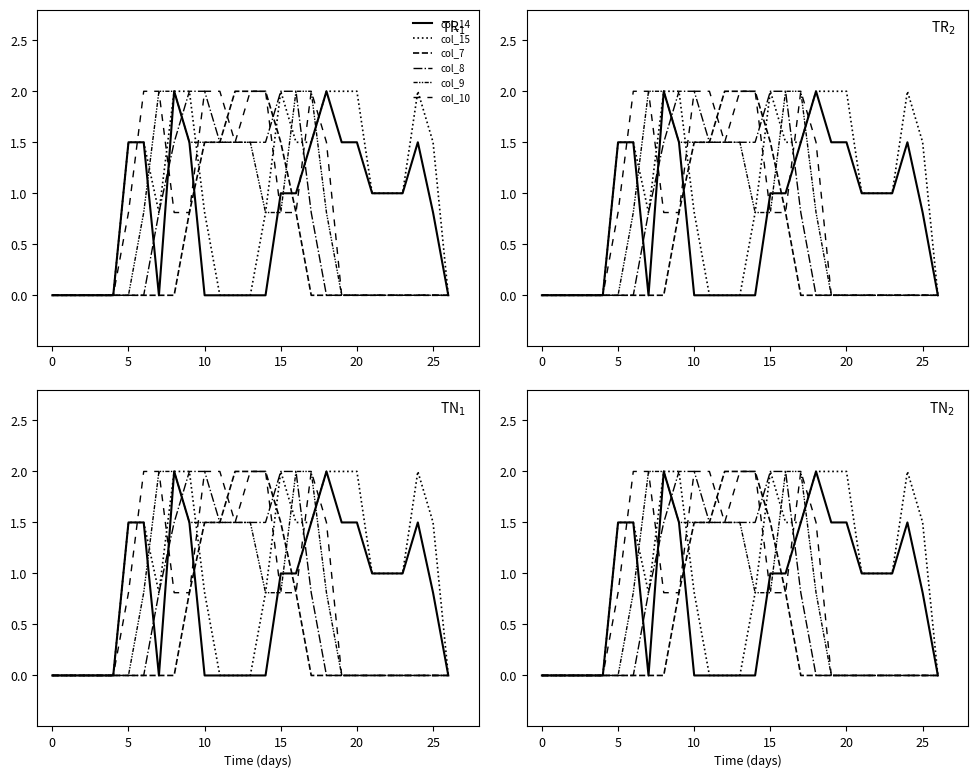

How many positive values does the col_10 series have?

14